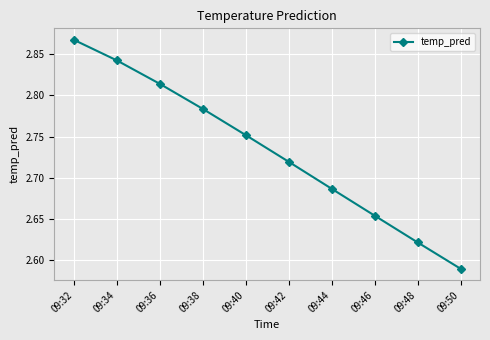

Is it true that the value at 09:34 is 1.7?

False